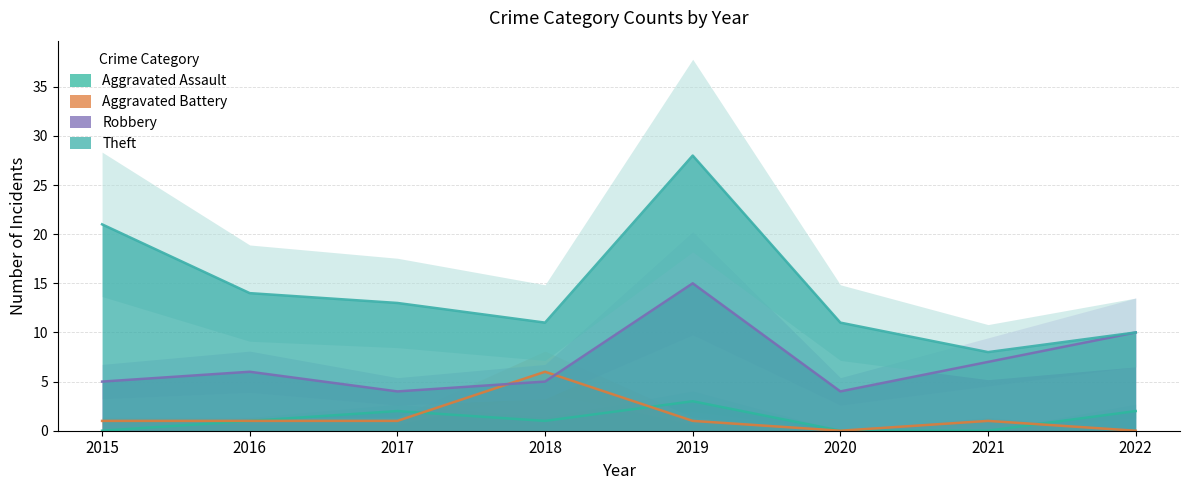

Reading right to left, extract all data points from this chart.

Aggravated Assault: 2022=2	2021=0	2020=0	2019=3	2018=1	2017=2	2016=1	2015=0
Aggravated Battery: 2022=0	2021=1	2020=0	2019=1	2018=6	2017=1	2016=1	2015=1
Robbery: 2022=10	2021=7	2020=4	2019=15	2018=5	2017=4	2016=6	2015=5
Theft: 2022=10	2021=8	2020=11	2019=28	2018=11	2017=13	2016=14	2015=21